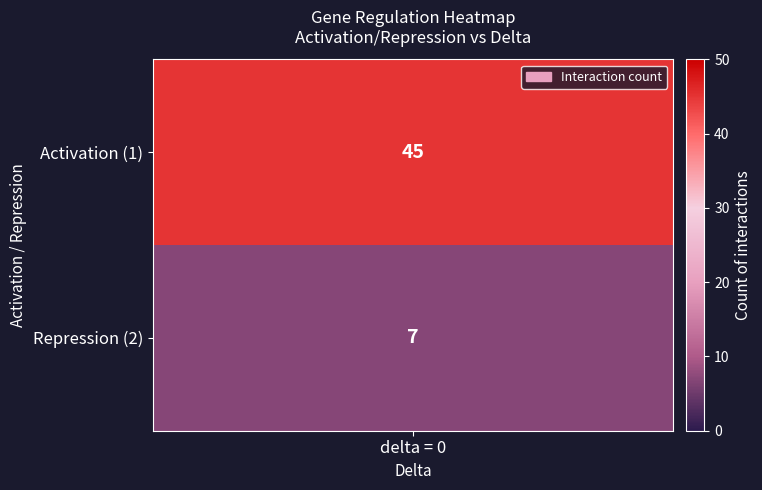

What is the total value across all series at 0?

52